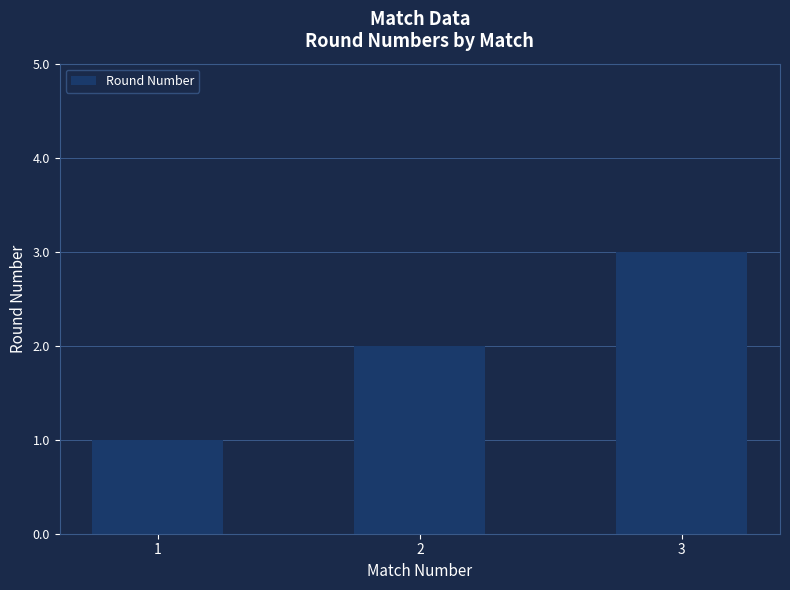

Are the bars horizontal?

No